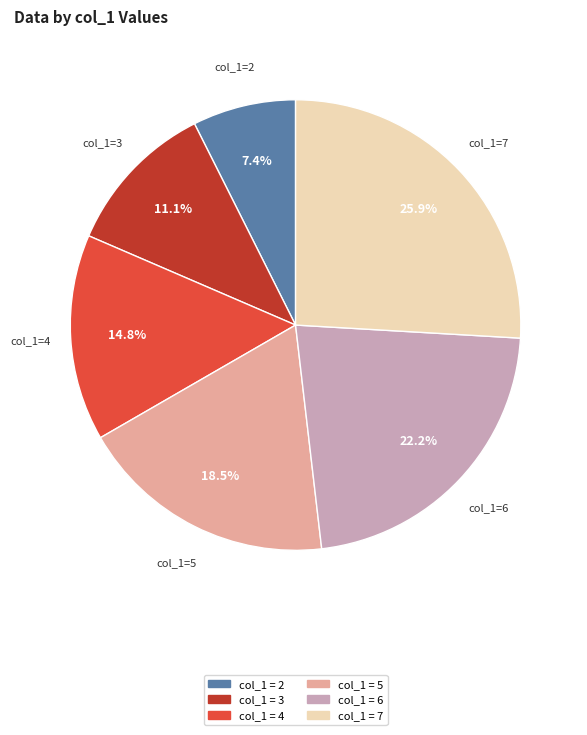

Is there a majority slice in this chart?

No